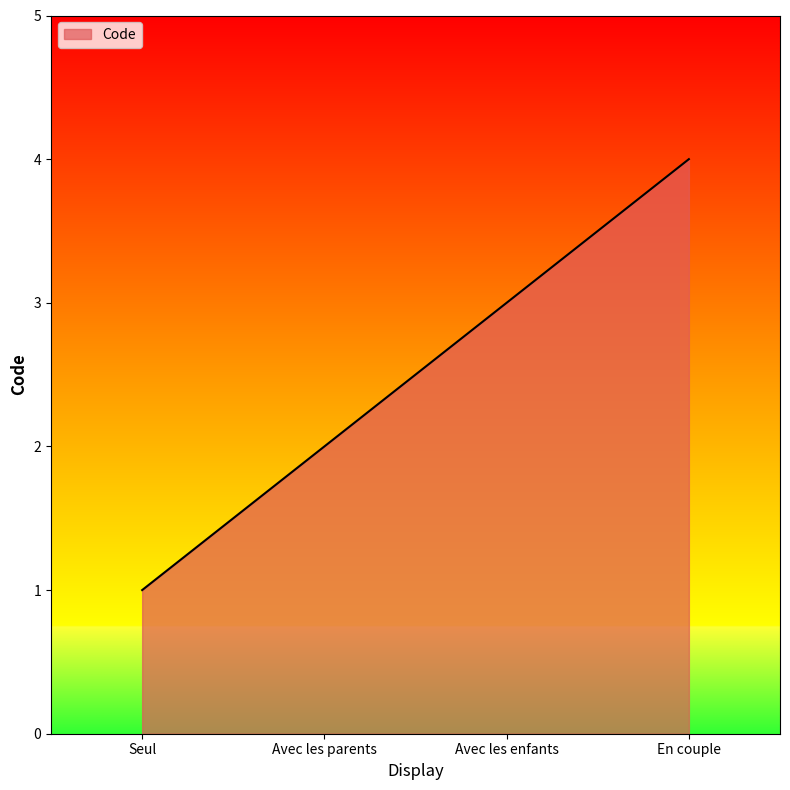

Reading left to right, list all the values displayed in this chart.

Seul=1	Avec les parents=2	Avec les enfants=3	En couple=4